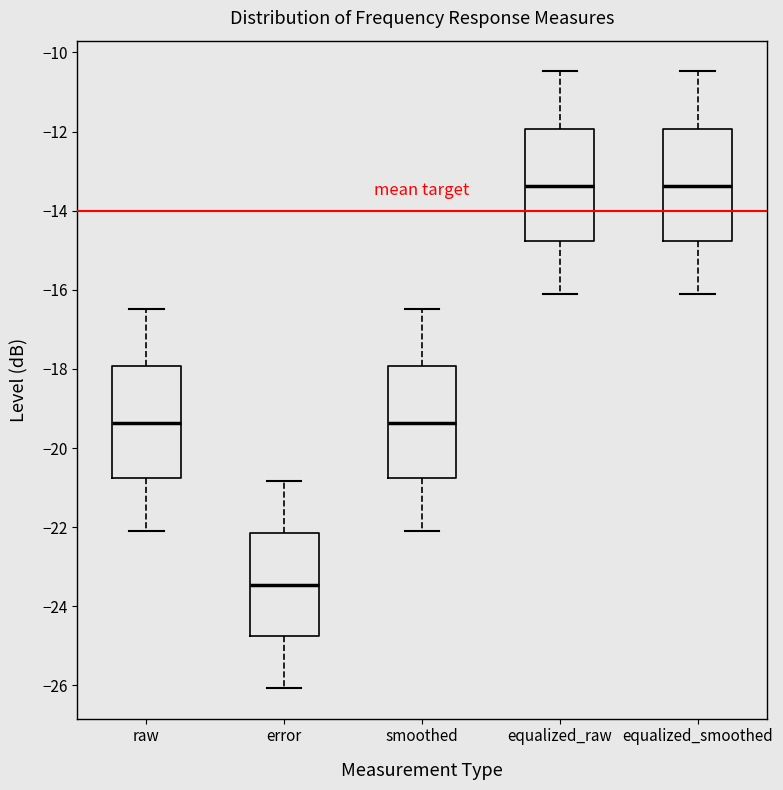

Reading left to right, read every box against the y-axis: the position of its median line, the range the box covers, and the ends of its whiskers. The values are not printed on the chart, so give them approximately, as read against the axis.

raw: median -19.4, box -20.8 to -18.0, whiskers -22.0 to -16.4
error: median -23.4, box -24.8 to -22.2, whiskers -26.0 to -20.8
smoothed: median -19.4, box -20.8 to -18.0, whiskers -22.0 to -16.4
equalized_raw: median -13.4, box -14.8 to -12.0, whiskers -16.0 to -10.4
equalized_smoothed: median -13.4, box -14.8 to -12.0, whiskers -16.0 to -10.4